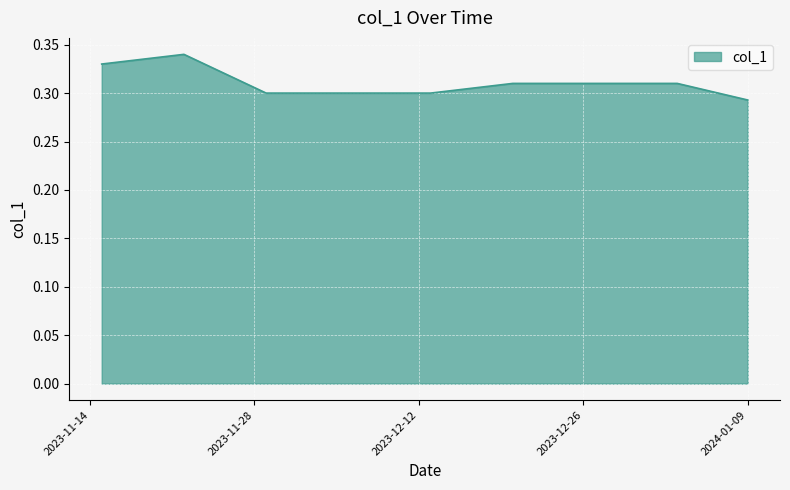

Is this an area chart (filled region under the line)?

Yes